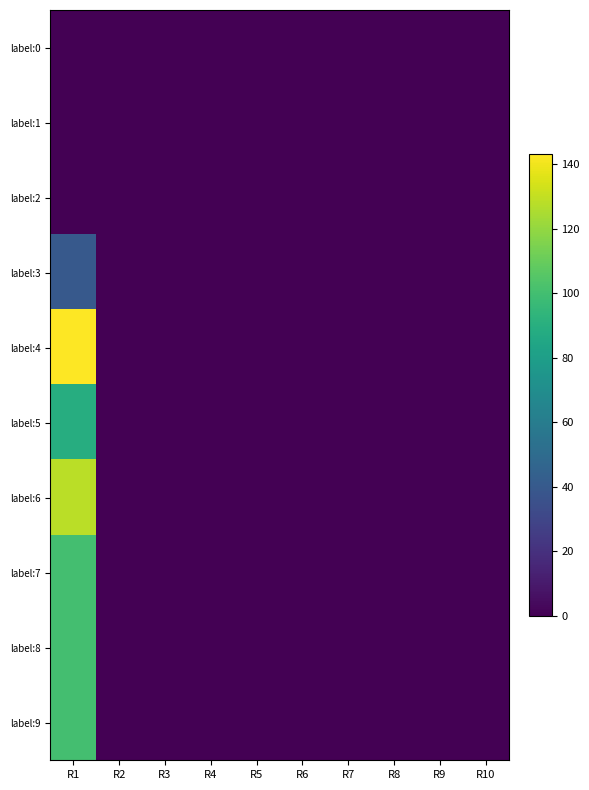

Reading left to right, list all the values displayed in this chart.

label:0: R1=0	R2=0	R3=0	R4=0	R5=0	R6=0	R7=0	R8=0	R9=0	R10=0
label:1: R1=0	R2=0	R3=0	R4=0	R5=0	R6=0	R7=0	R8=0	R9=0	R10=0
label:2: R1=0	R2=0	R3=0	R4=0	R5=0	R6=0	R7=0	R8=0	R9=0	R10=0
label:3: R1=40	R2=0	R3=0	R4=0	R5=0	R6=0	R7=0	R8=0	R9=0	R10=0
label:4: R1=143	R2=0	R3=0	R4=0	R5=0	R6=0	R7=0	R8=0	R9=0	R10=0
label:5: R1=89	R2=0	R3=0	R4=0	R5=0	R6=0	R7=0	R8=0	R9=0	R10=0
label:6: R1=128	R2=0	R3=0	R4=0	R5=0	R6=0	R7=0	R8=0	R9=0	R10=0
label:7: R1=100	R2=0	R3=0	R4=0	R5=0	R6=0	R7=0	R8=0	R9=0	R10=0
label:8: R1=100	R2=0	R3=0	R4=0	R5=0	R6=0	R7=0	R8=0	R9=0	R10=0
label:9: R1=100	R2=0	R3=0	R4=0	R5=0	R6=0	R7=0	R8=0	R9=0	R10=0